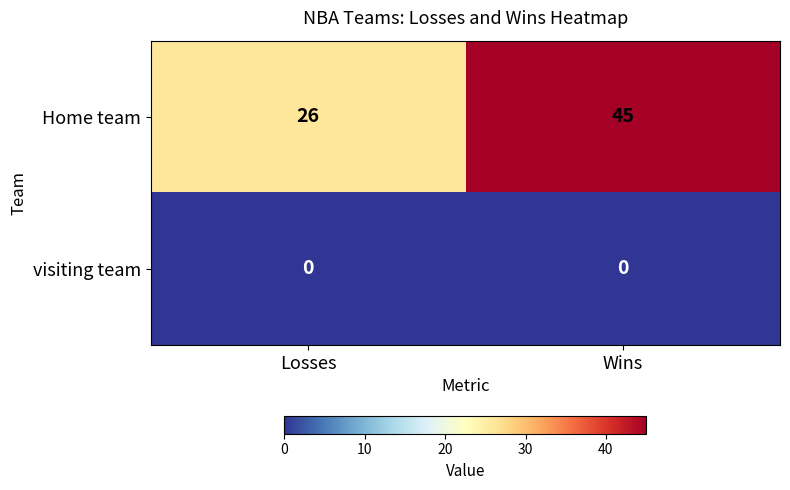

What is the sum of the Home team values at Losses and Wins?

71